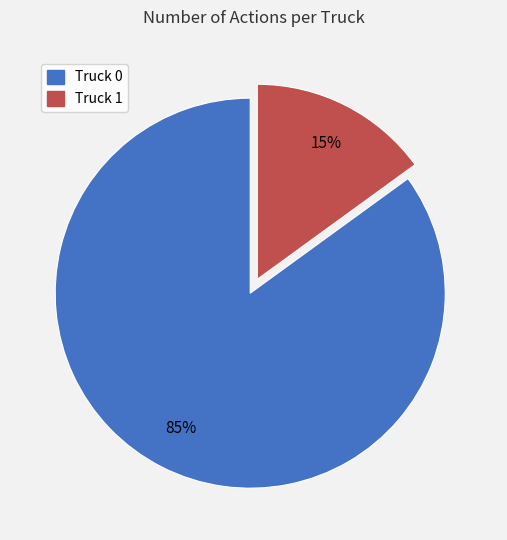

Count the number of slices in the pie.

2